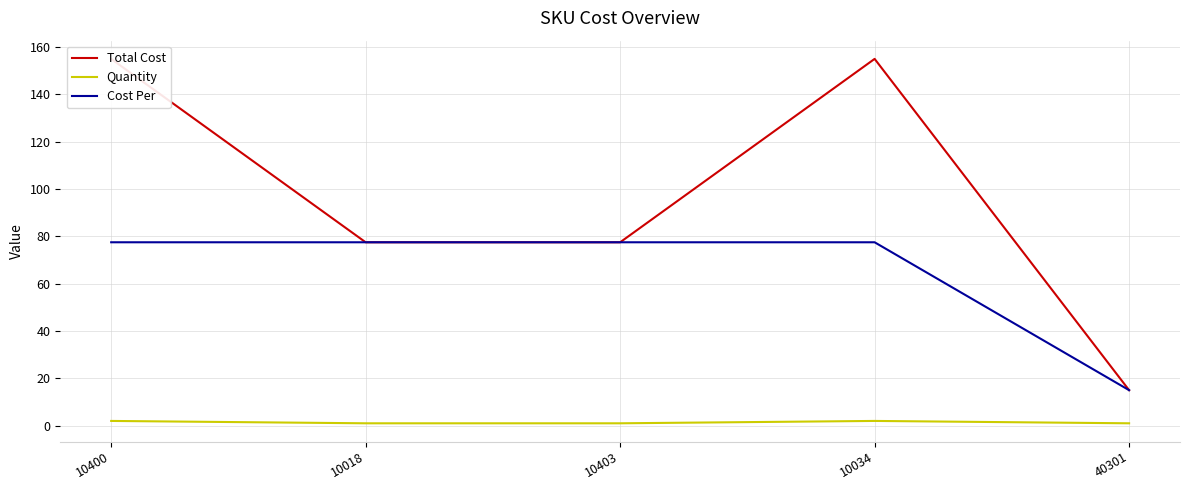

What is the maximum value shown in the chart?

155.0